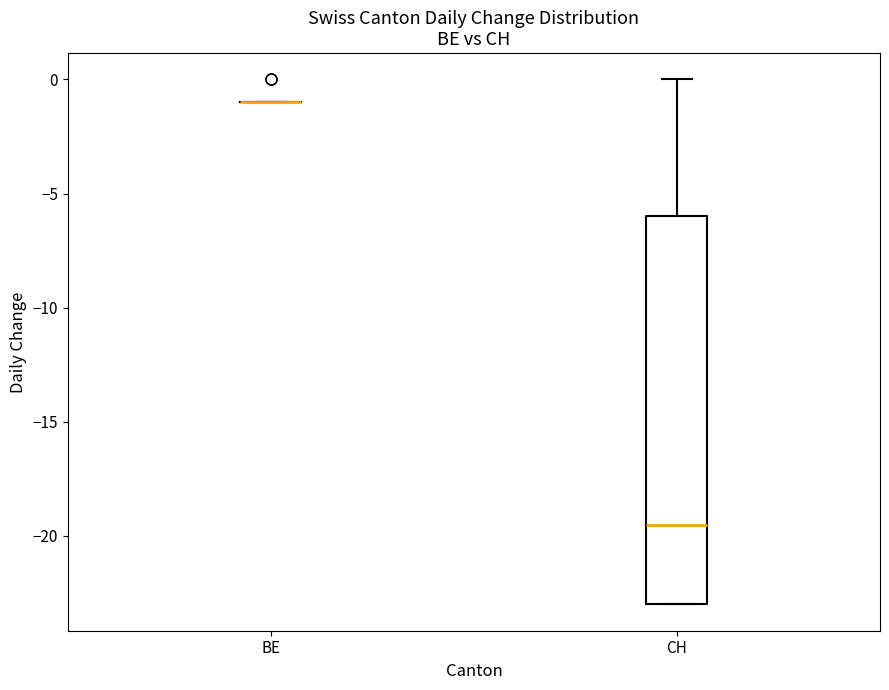

Reading left to right, read every box against the y-axis: the position of its median line, the range the box covers, and the ends of its whiskers. The values are not printed on the chart, so give them approximately, as read against the axis.

BE: box collapsed to a line at -1.0, whiskers -1.0 to -1.0
CH: median -19.5, box -23.0 to -6.0, whiskers -23.0 to 0.0